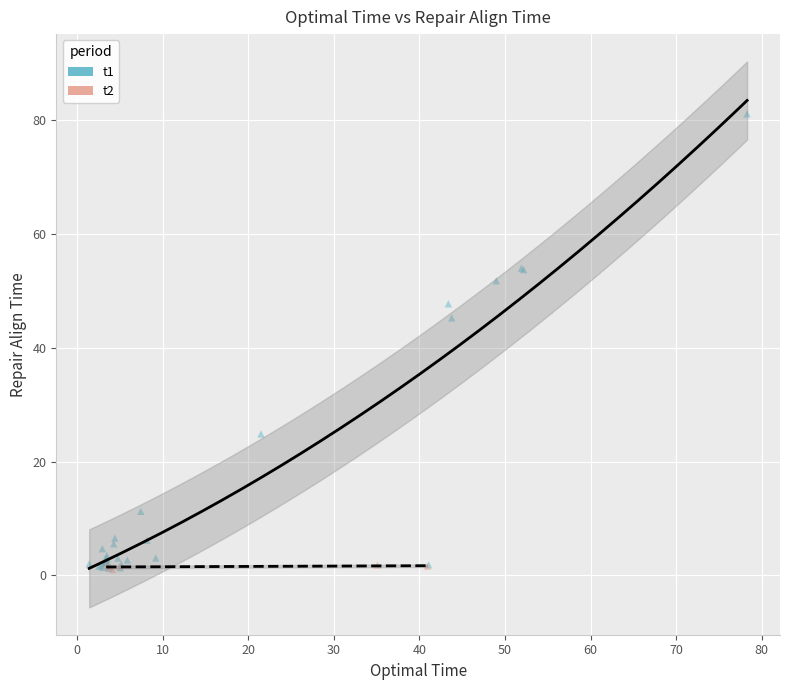

Which series reaches the maximum Y coordinate?

t1